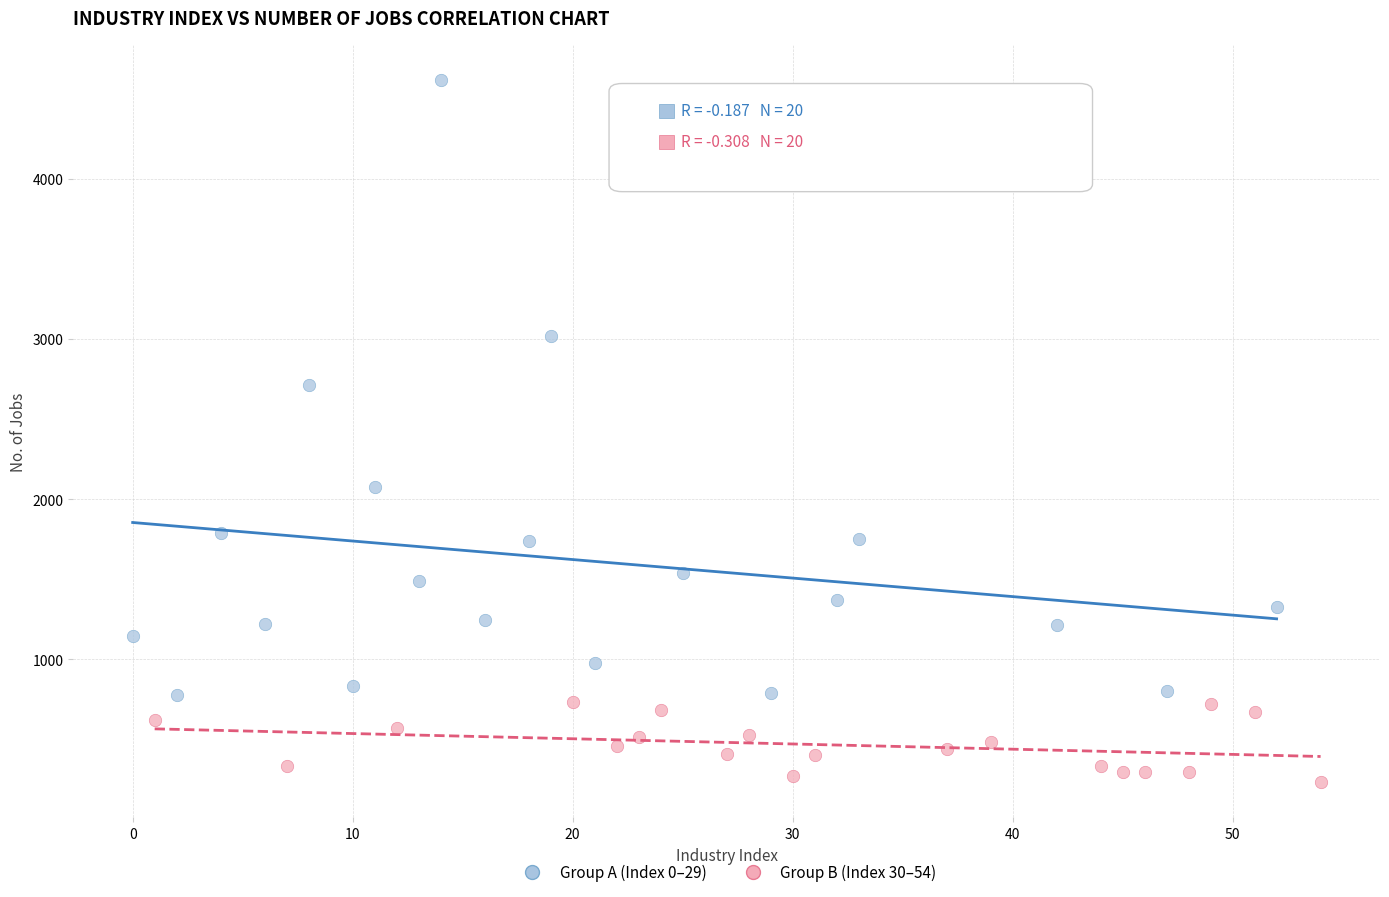

Which series has the widest spread of Y values?

Group A (Index 0–29)